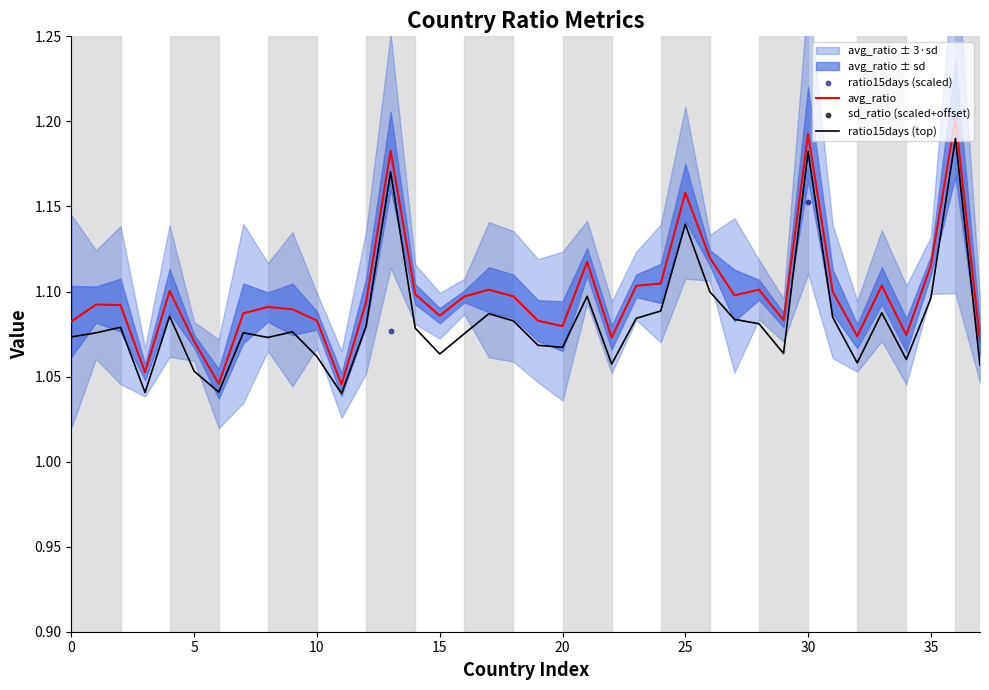

Is the value of ratio15days (top) at 10 greater than the value of avg_ratio at 25?

No